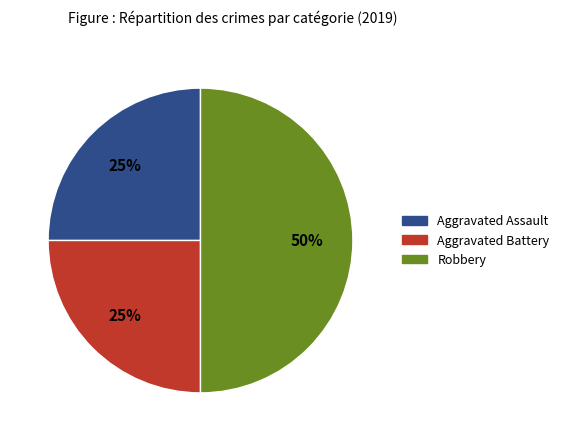

Does Aggravated Battery account for over 50% of the chart?

No